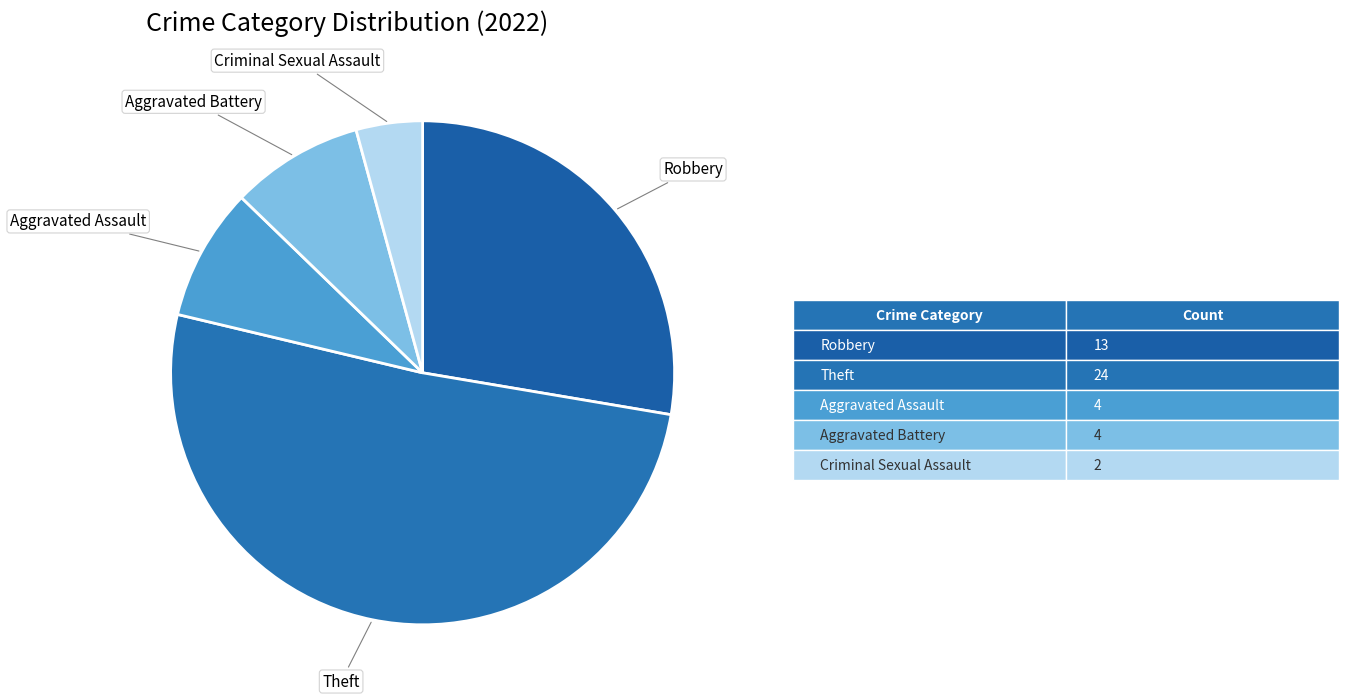

Approximately how many times larger is the value at Theft compared to Aggravated Assault?

6.0